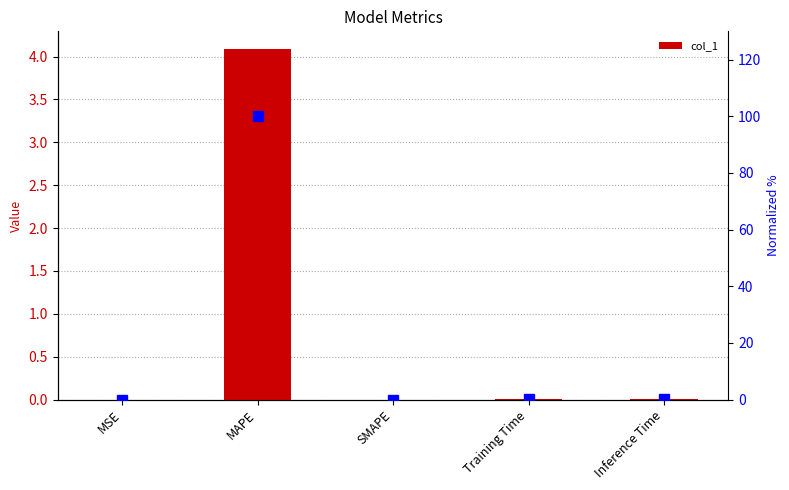

The normalized % series shows 0.1 at Inference Time. True or false?

True